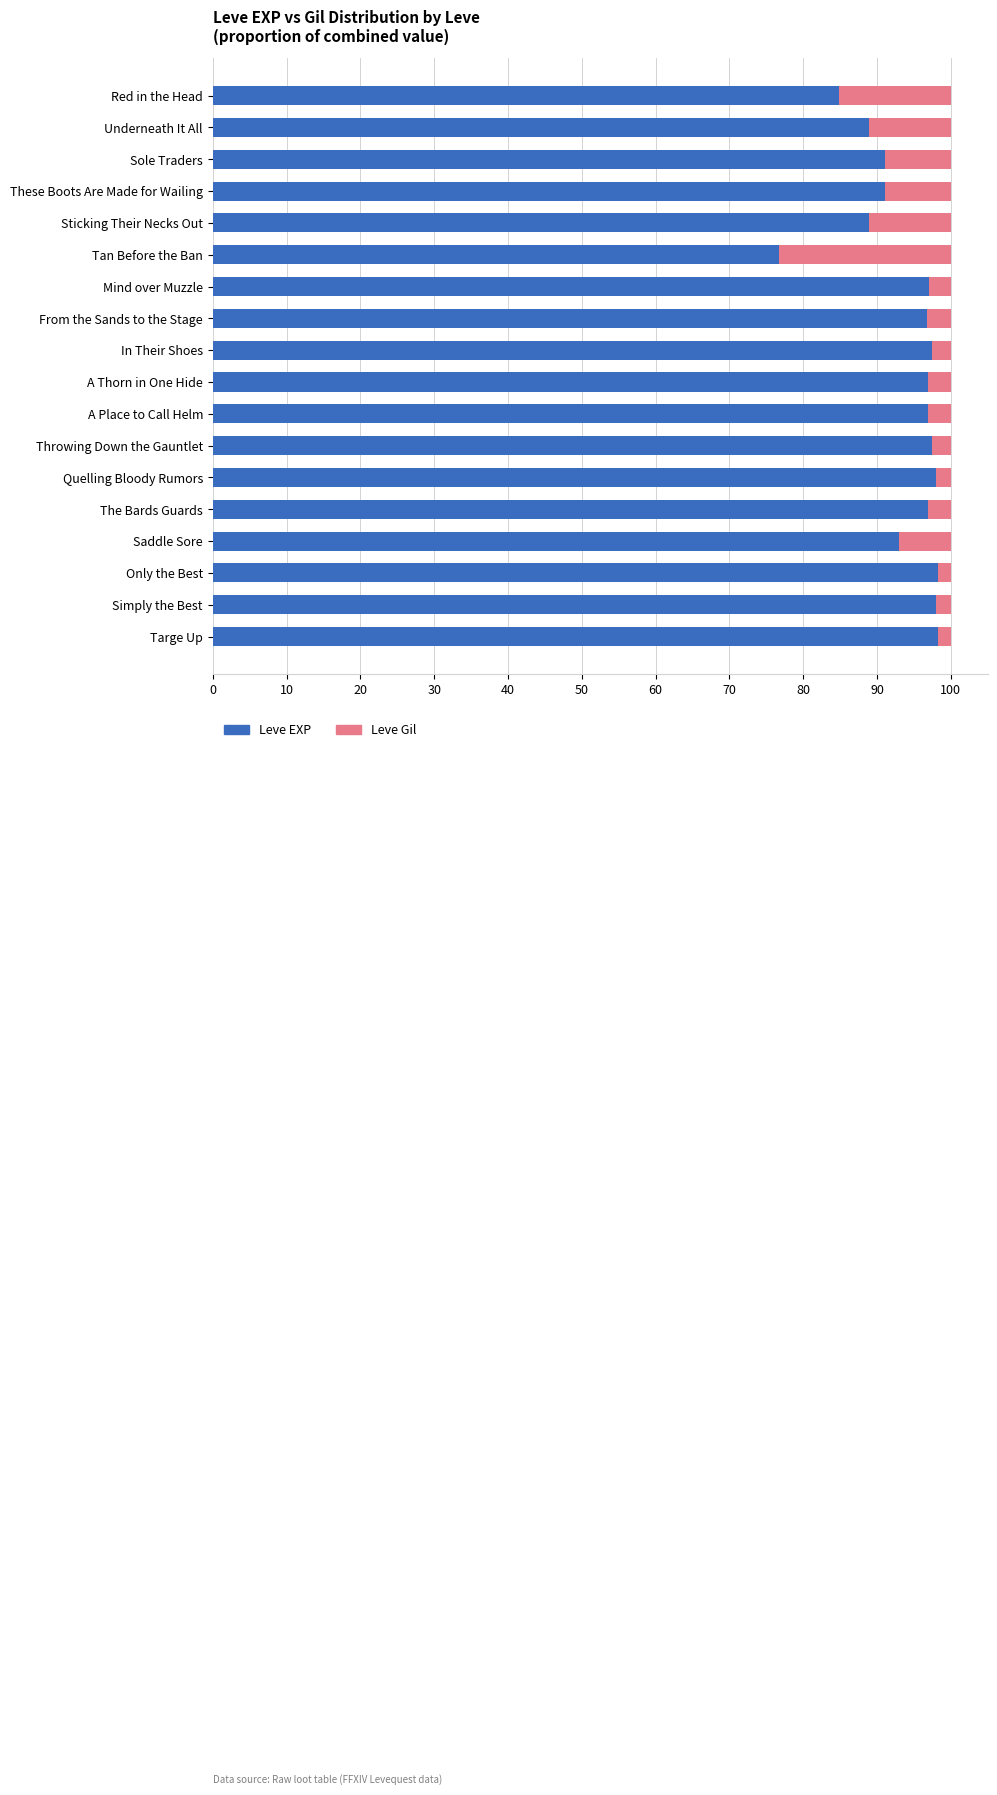

What is the total value across all series at Mind over Muzzle?

100.0